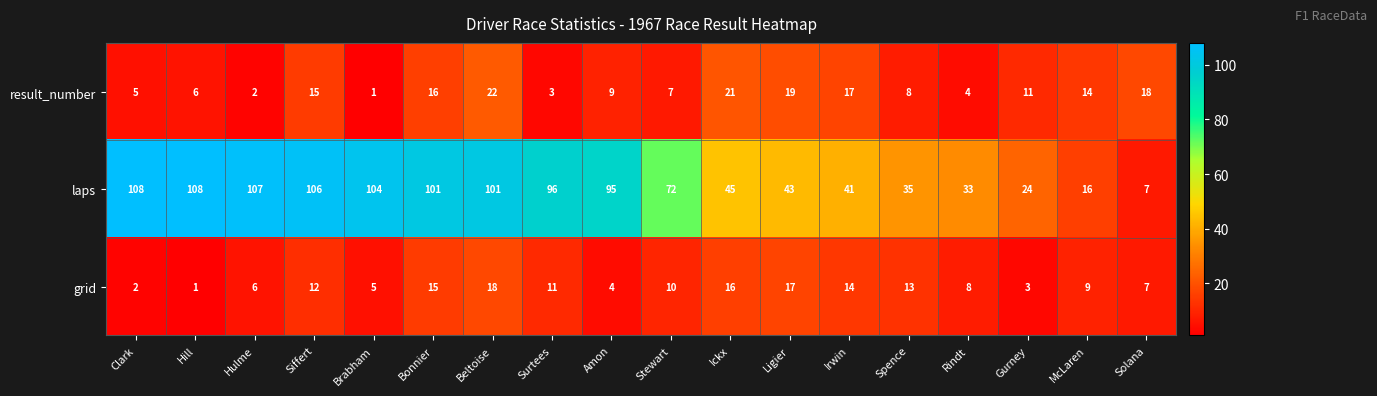

What is the maximum value shown in the chart?

108